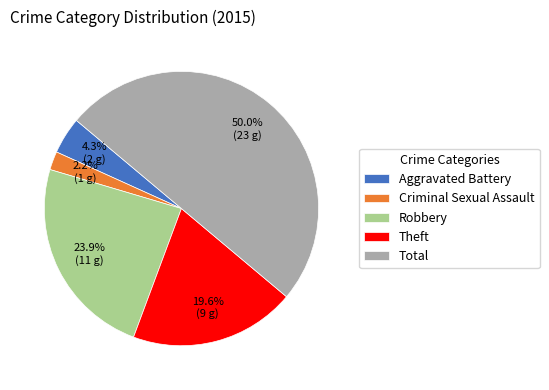

To the nearest percent, what is the average slice percentage?

20%